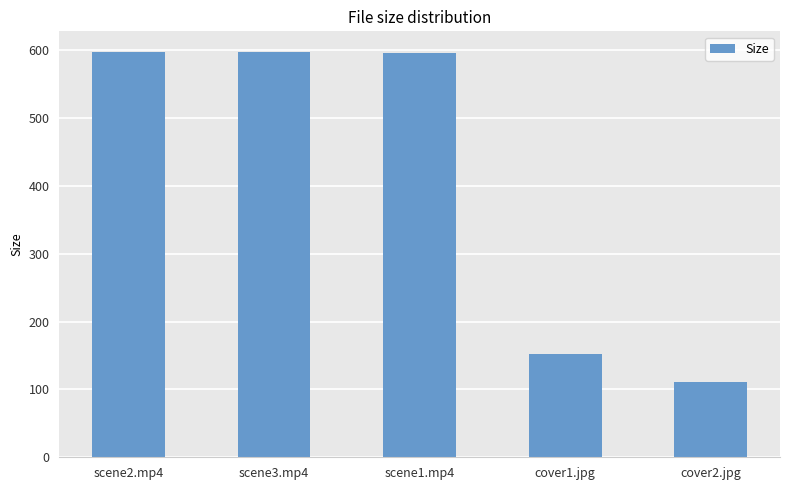

Approximately how many times larger is the value at cover2.jpg compared to cover1.jpg?

0.7